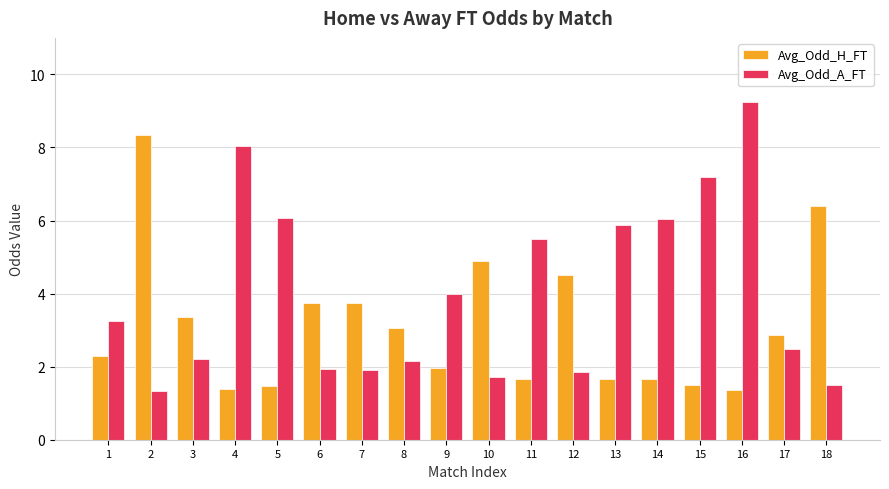

What is the total value across all series at 15?

8.7